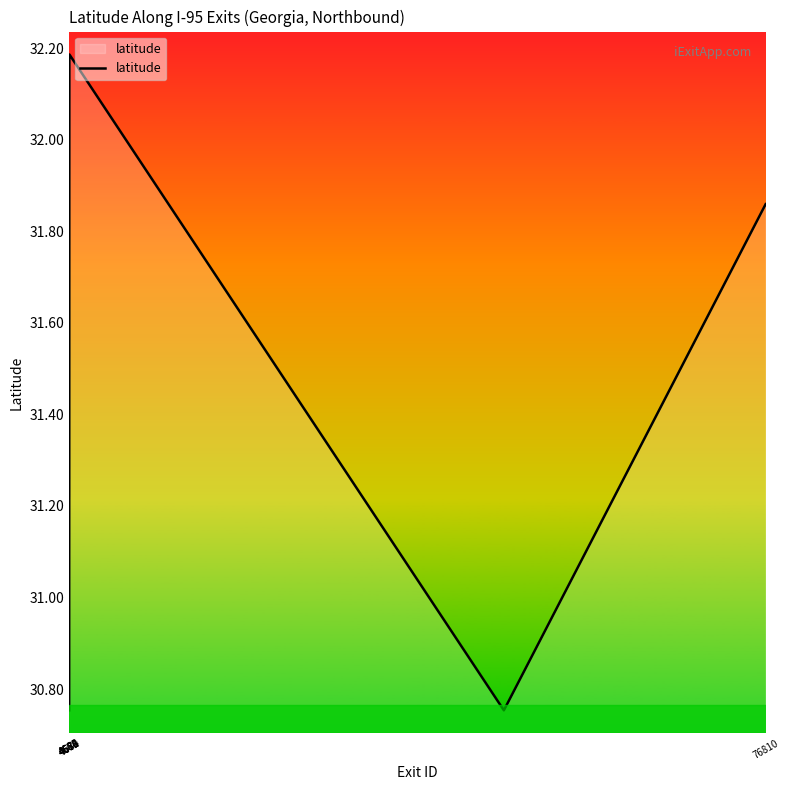

What is the difference between the maximum and minimum values?

1.4